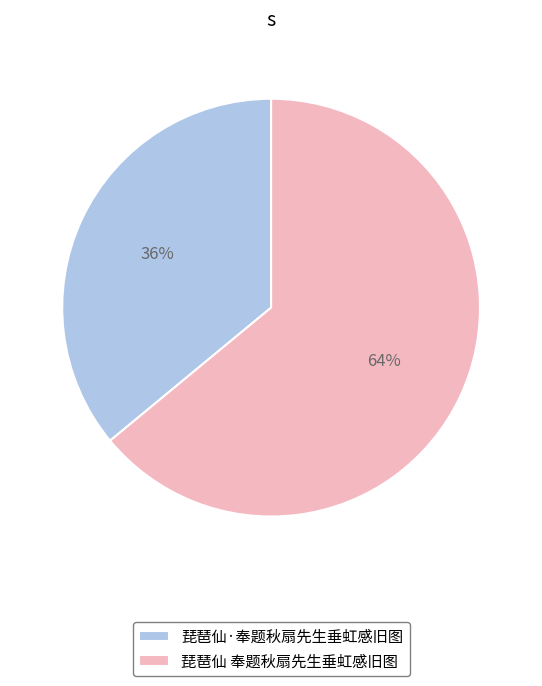

To the nearest percent, what is the difference between the 琵琶仙·奉题秋扇先生垂虹感旧图 and 琵琶仙 奉题秋扇先生垂虹感旧图 slice percentages?

28%